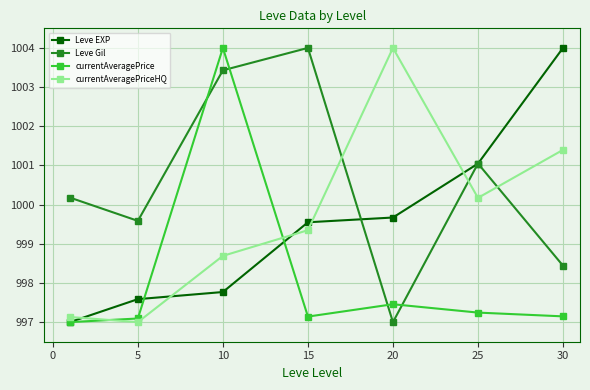

True or false: Leve Gil has more than 0 points higher than both neighbors.

True